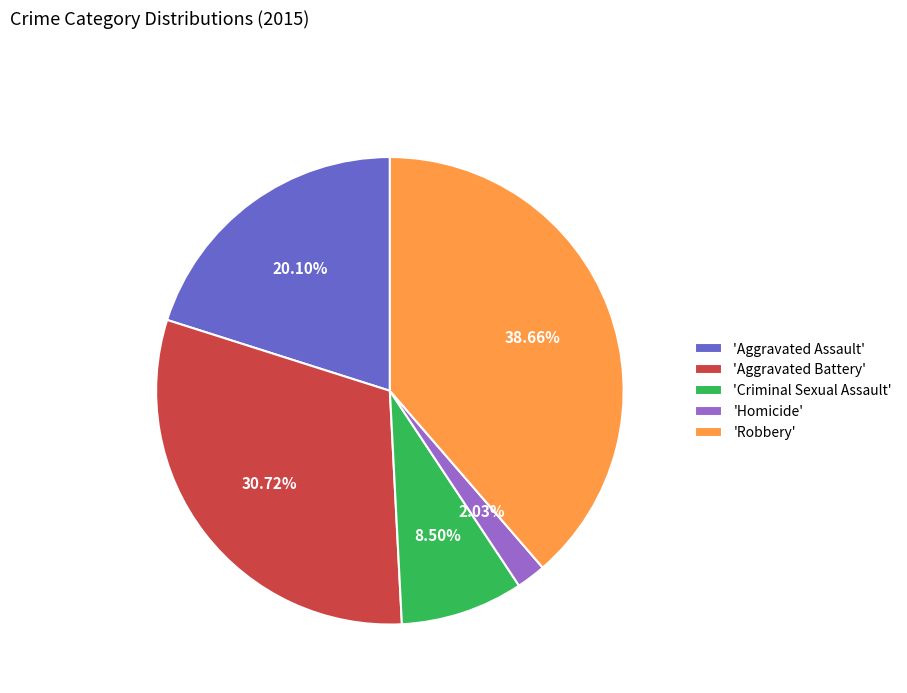

Which slice is the smallest?

'Homicide'